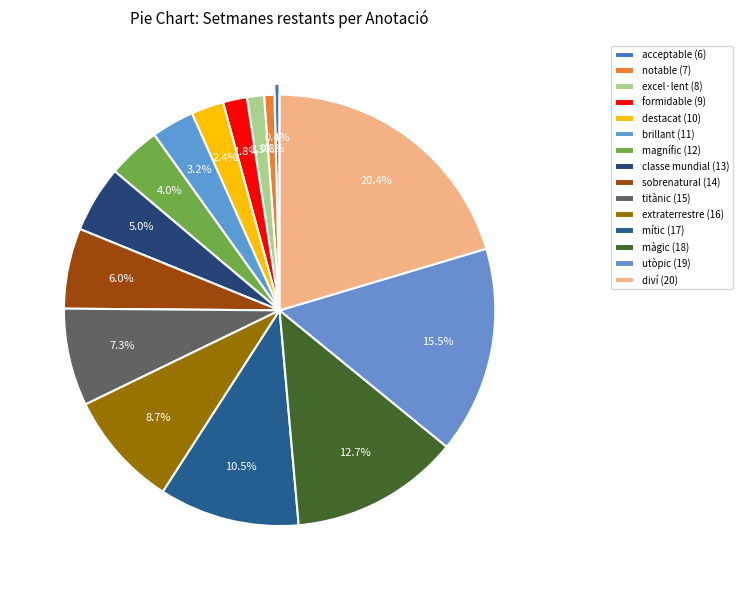

How many segments does this pie chart have?

15